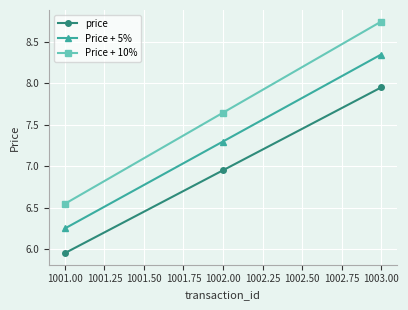

At which label does price first exceed 6?

1002.00